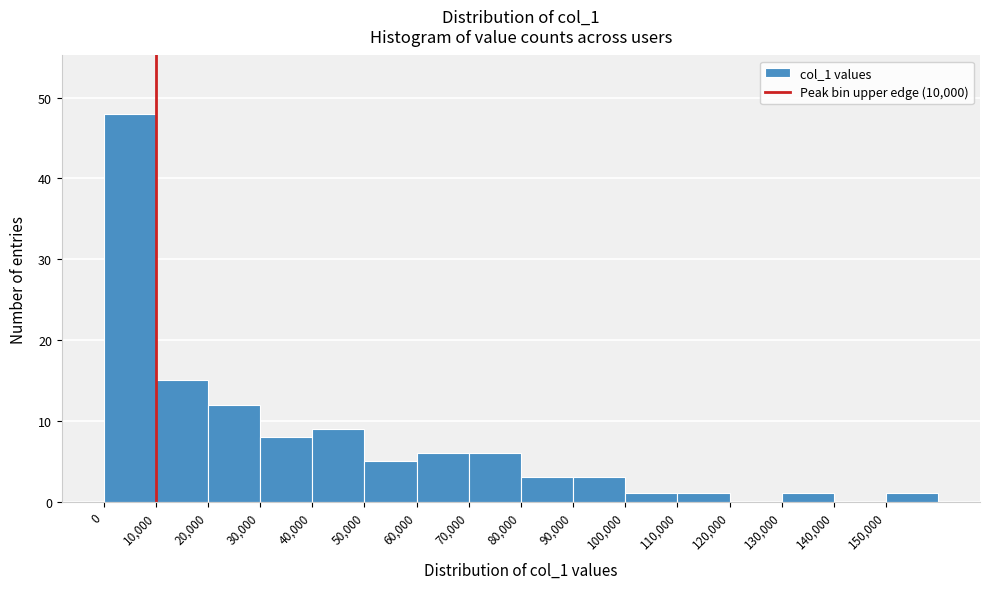

Over which range of the x-axis is the bar tallest?

0 to 10000